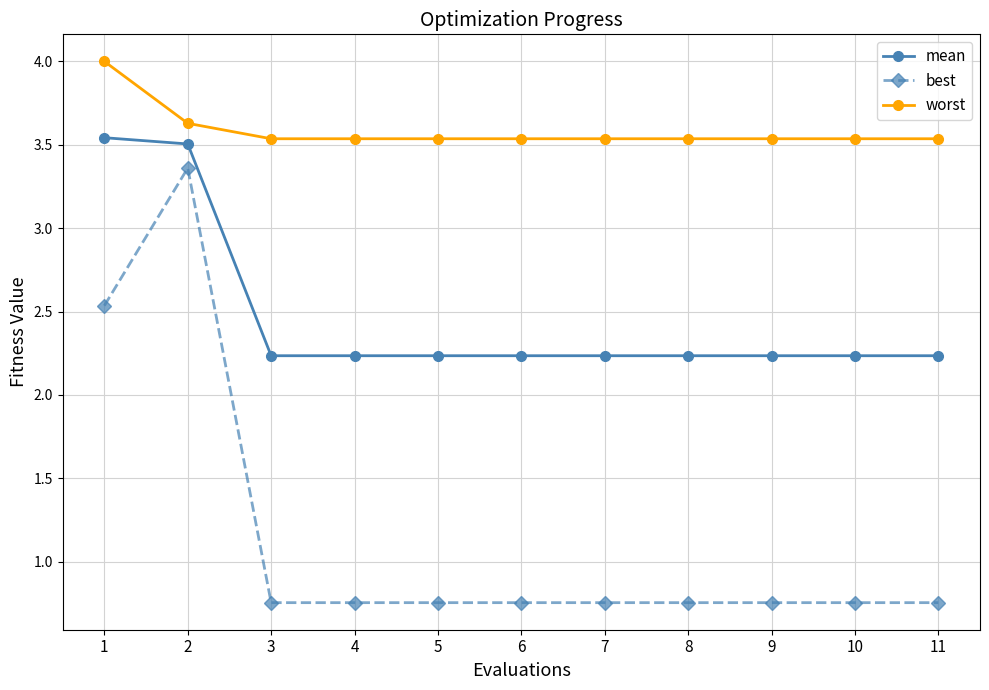

What is the difference between the maximum and minimum values in the worst series?

0.5